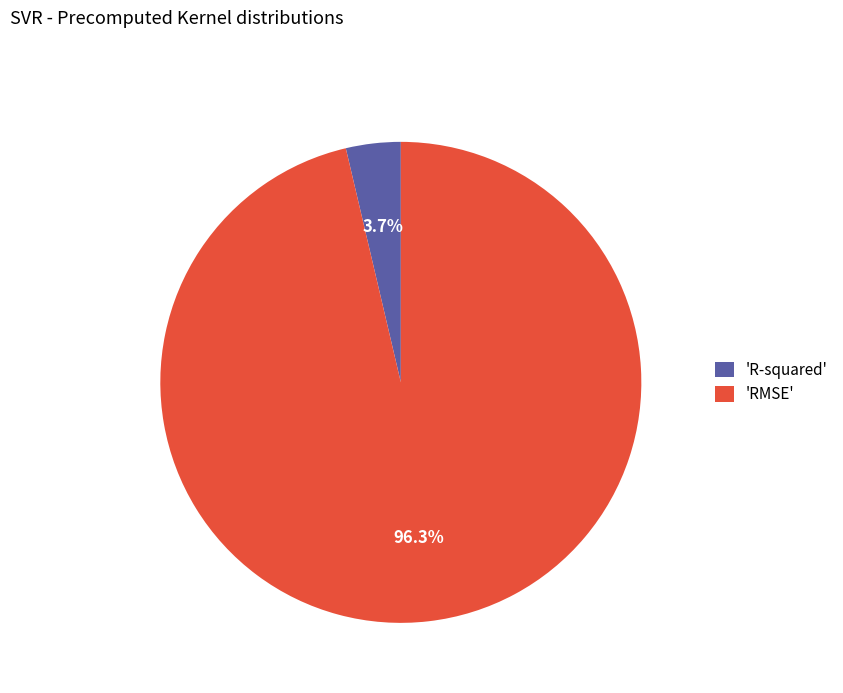

What is the majority slice?

'RMSE'